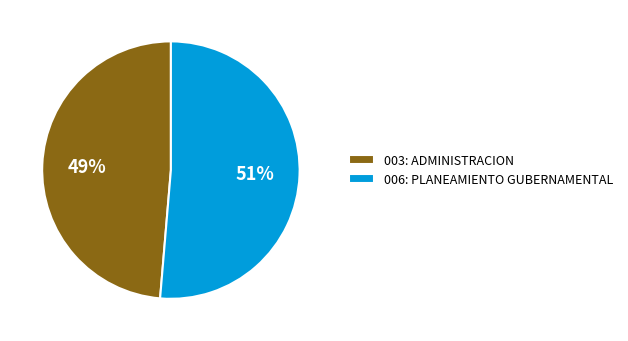

Is there a majority slice in this chart?

Yes